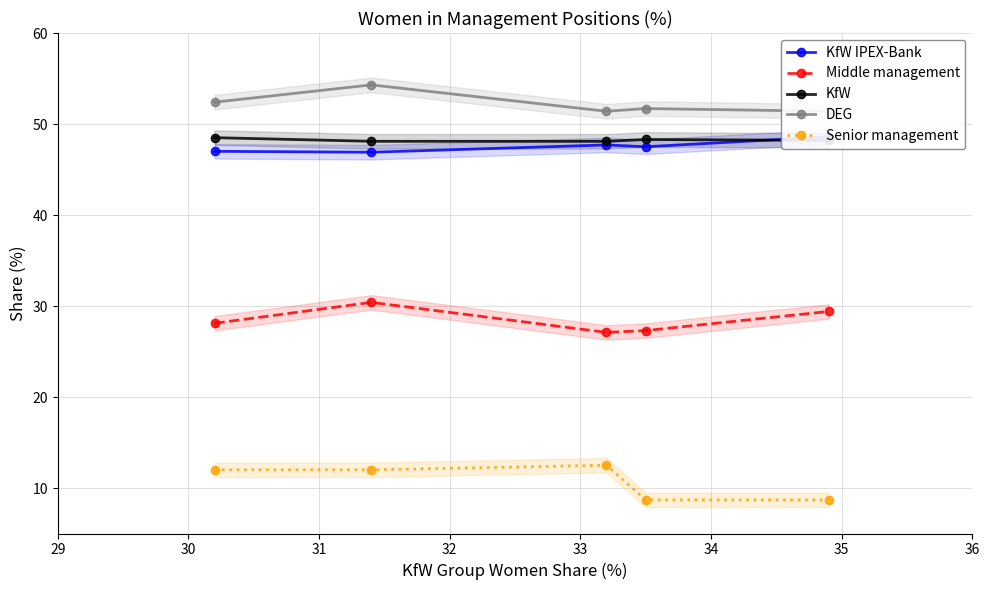

Count the number of categories in the chart.

5